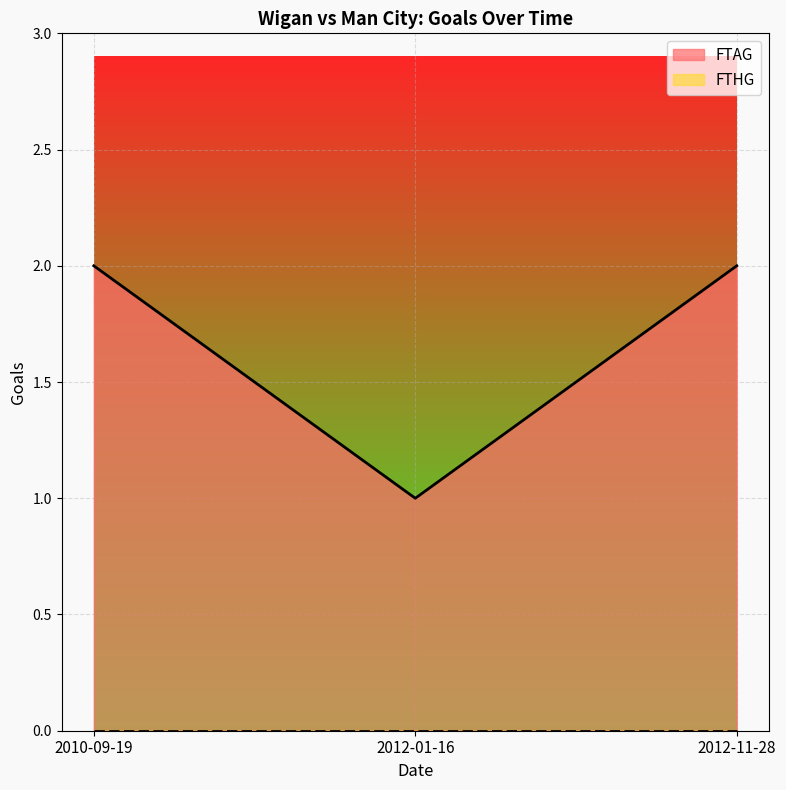

True or false: the data shows 1 at 2012-01-16.

False